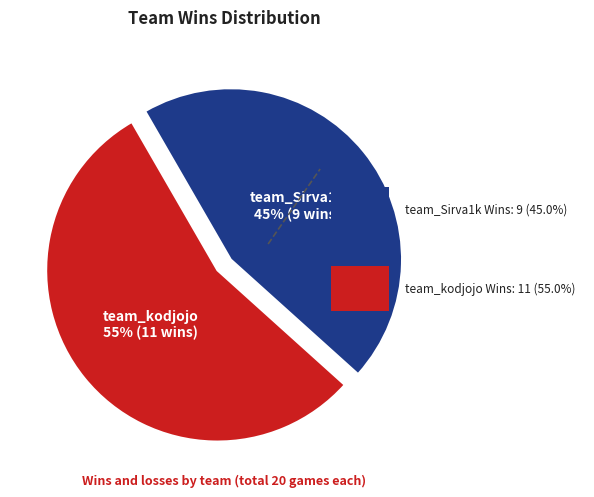

Is there any slice that represents more than half of the pie?

Yes